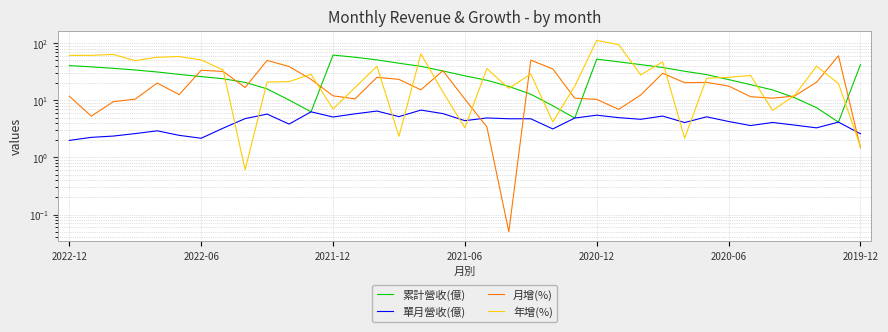

What are all the series names shown in the legend?

累計營收(億), 單月營收(億), 月增(%), 年增(%)